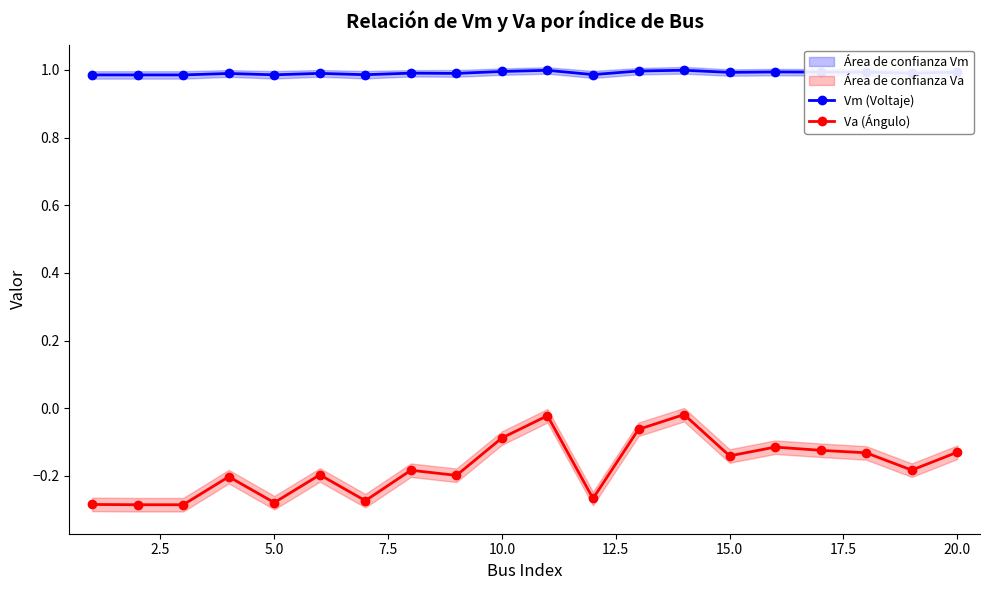

True or false: Vm (Voltaje) has more than 1 points higher than both neighbors.

True